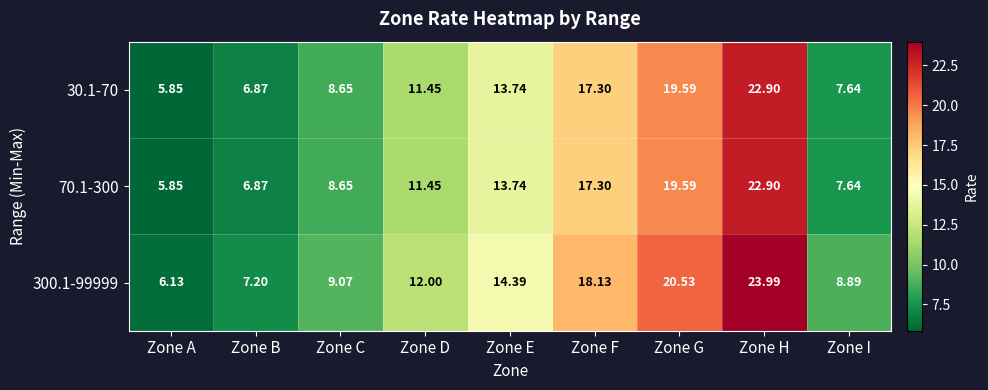

At which category is the sum across all series the highest?

Zone H